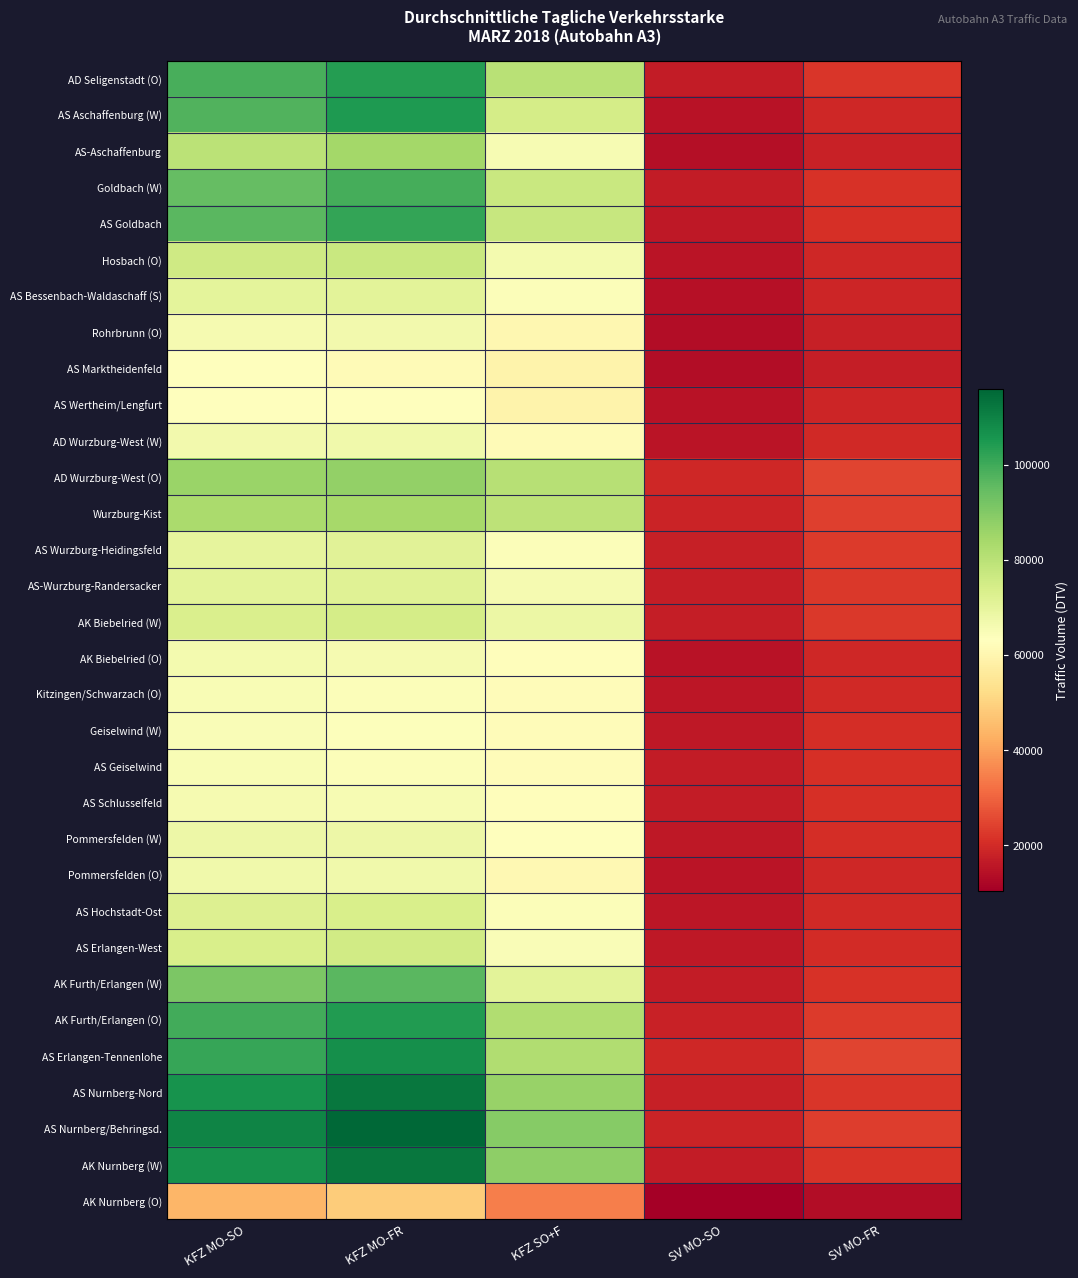

What is the maximum value shown in the chart?

115861